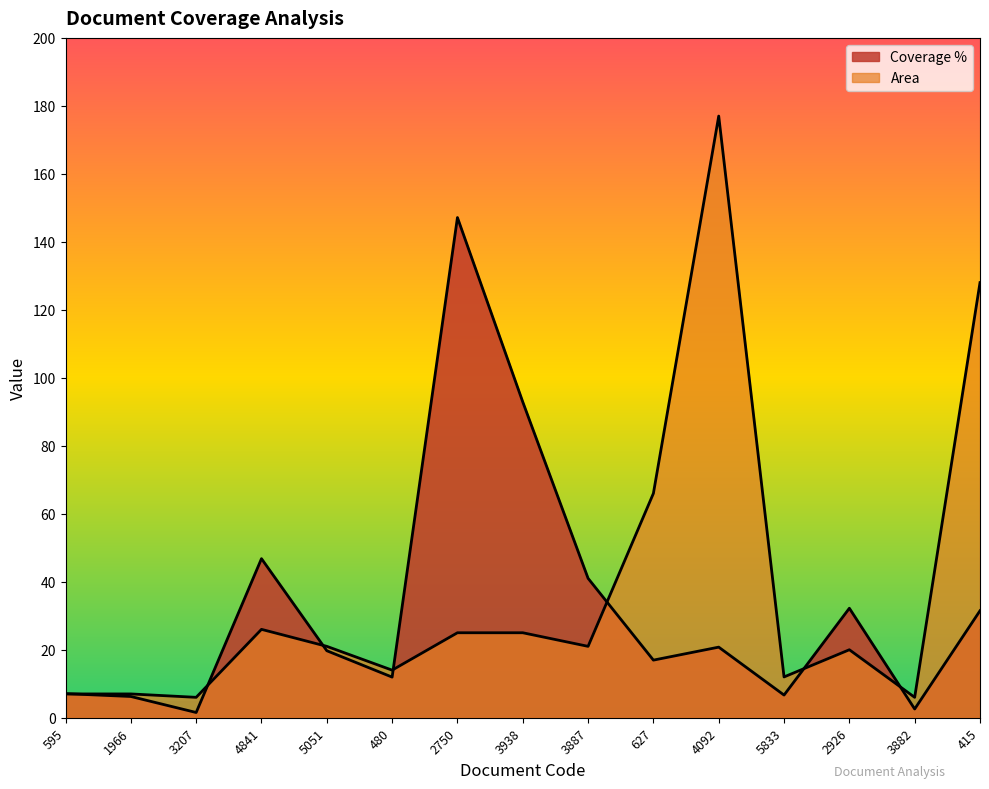

At how many categories does at least one series exceed 6?

13